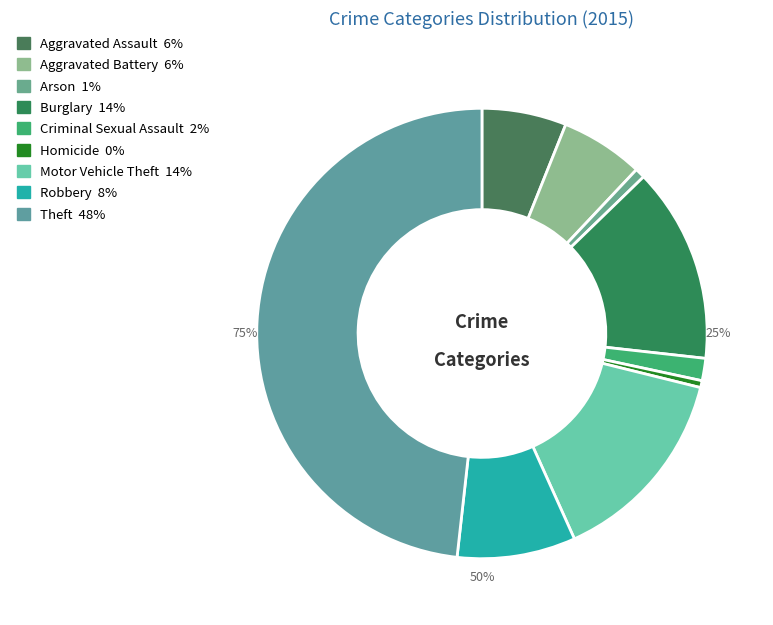

Is there a majority slice in this chart?

No